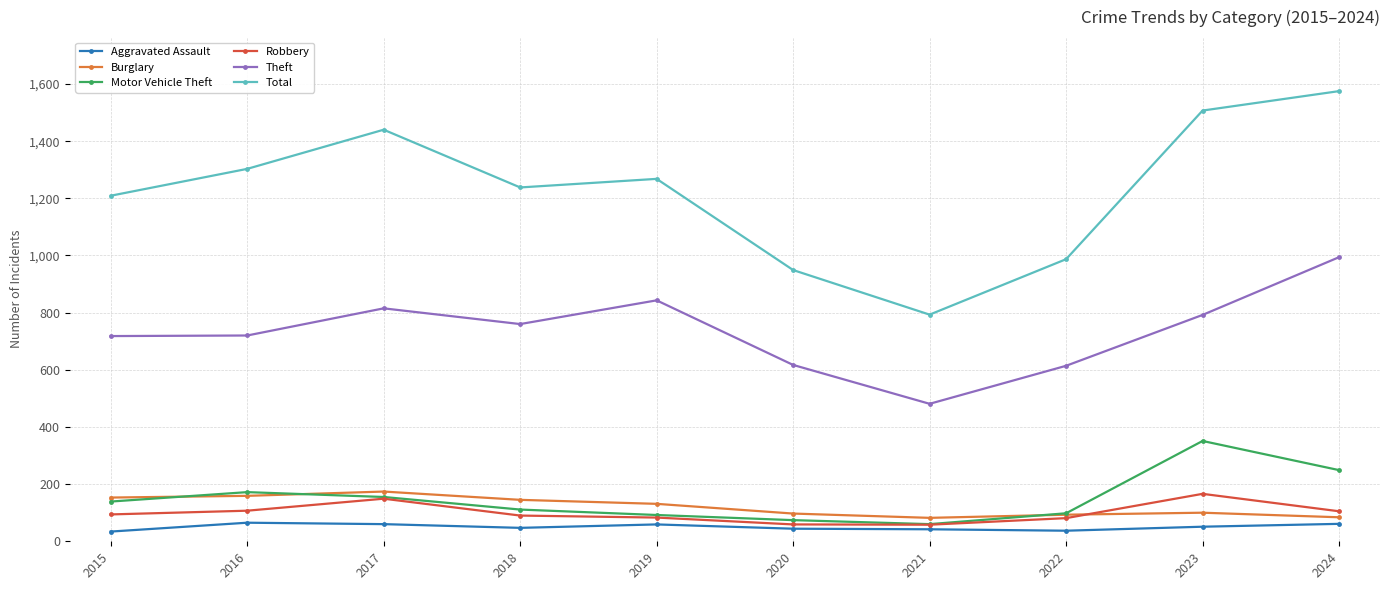

Does the chart display data point markers on the line(s)?

Yes